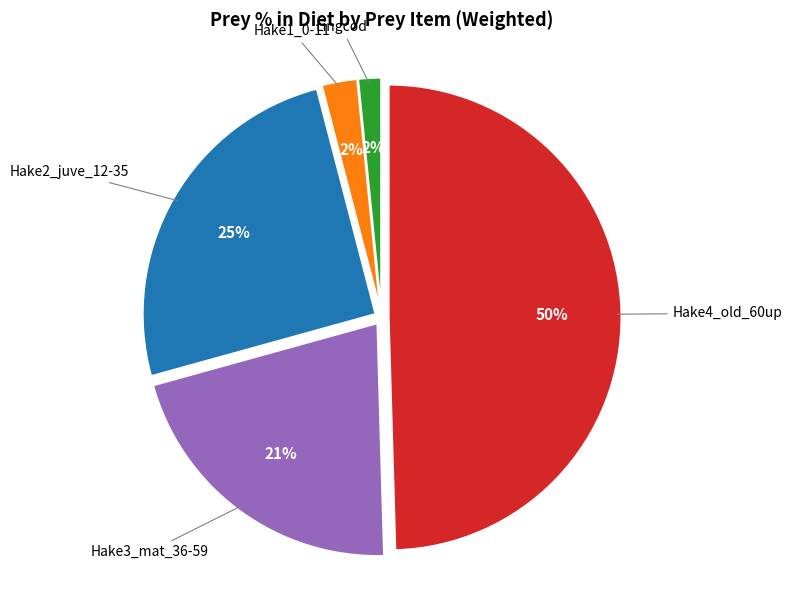

To the nearest percent, what is the average slice percentage?

20%